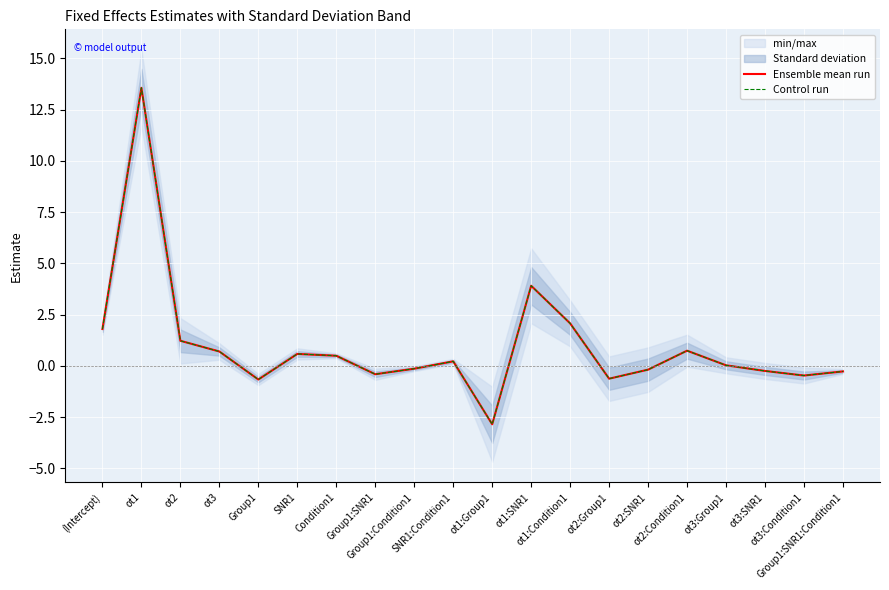

Is the value of Control run at ot1:Group1 greater than the value of Ensemble mean run at (Intercept)?

No